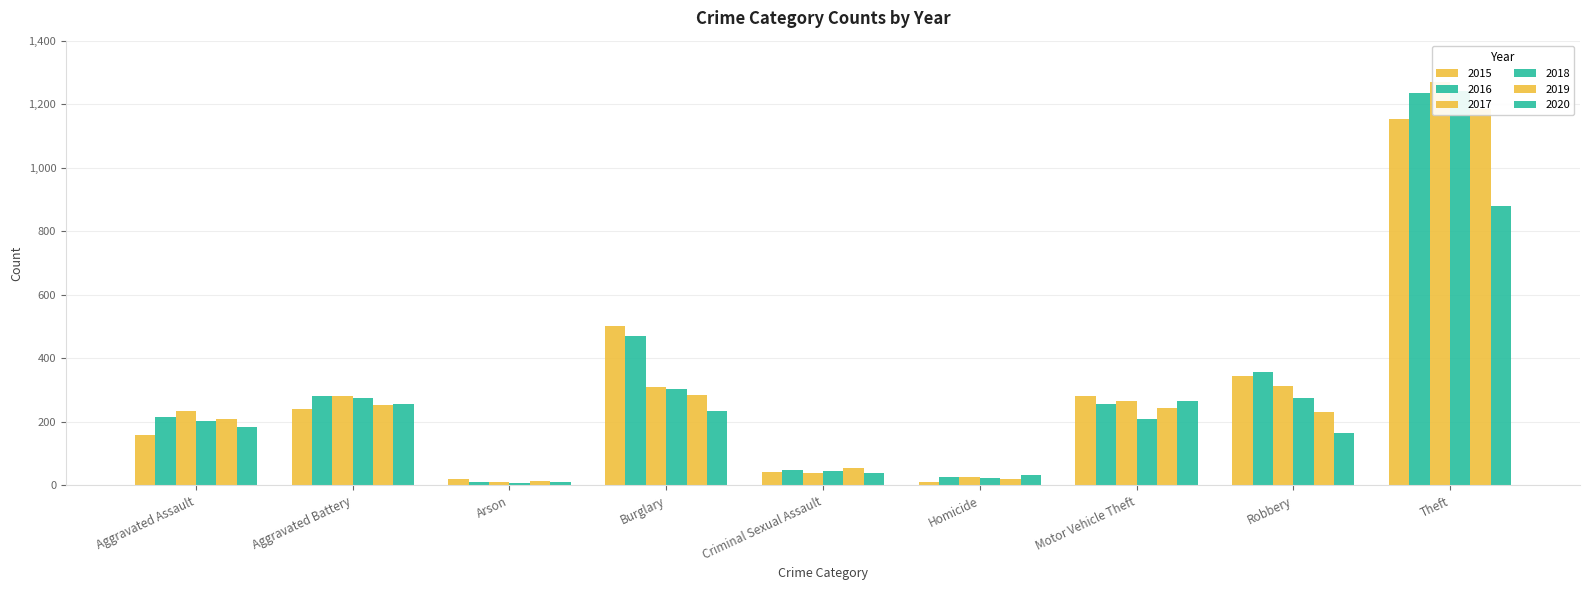

Reading left to right, what are all the values shown in this chart?

2015: Aggravated Assault=158	Aggravated Battery=239	Arson=20	Burglary=503	Criminal Sexual Assault=41	Homicide=11	Motor Vehicle Theft=280	Robbery=345	Theft=1154
2016: Aggravated Assault=214	Aggravated Battery=280	Arson=11	Burglary=470	Criminal Sexual Assault=49	Homicide=26	Motor Vehicle Theft=255	Robbery=356	Theft=1235
2017: Aggravated Assault=234	Aggravated Battery=282	Arson=12	Burglary=311	Criminal Sexual Assault=39	Homicide=27	Motor Vehicle Theft=264	Robbery=314	Theft=1270
2018: Aggravated Assault=202	Aggravated Battery=275	Arson=7	Burglary=302	Criminal Sexual Assault=45	Homicide=23	Motor Vehicle Theft=209	Robbery=276	Theft=1243
2019: Aggravated Assault=210	Aggravated Battery=254	Arson=15	Burglary=285	Criminal Sexual Assault=53	Homicide=19	Motor Vehicle Theft=245	Robbery=230	Theft=1184
2020: Aggravated Assault=184	Aggravated Battery=256	Arson=11	Burglary=234	Criminal Sexual Assault=39	Homicide=32	Motor Vehicle Theft=267	Robbery=164	Theft=881